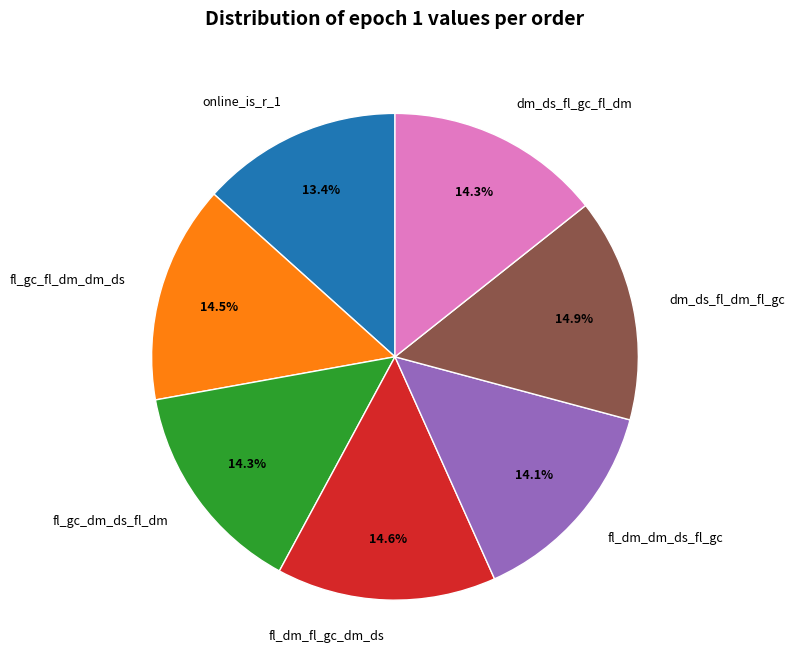

To the nearest percent, what portion does dm_ds_fl_dm_fl_gc represent?

15%